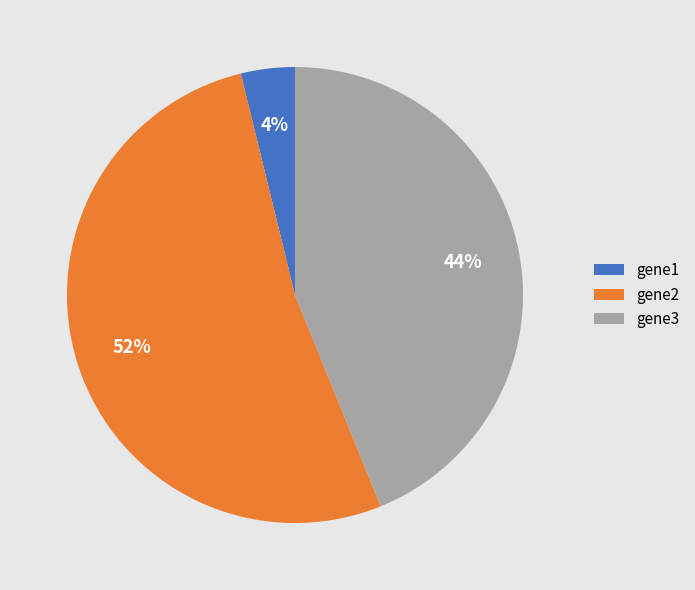

To the nearest percent, what is the difference between the largest and smallest slice percentages?

48%